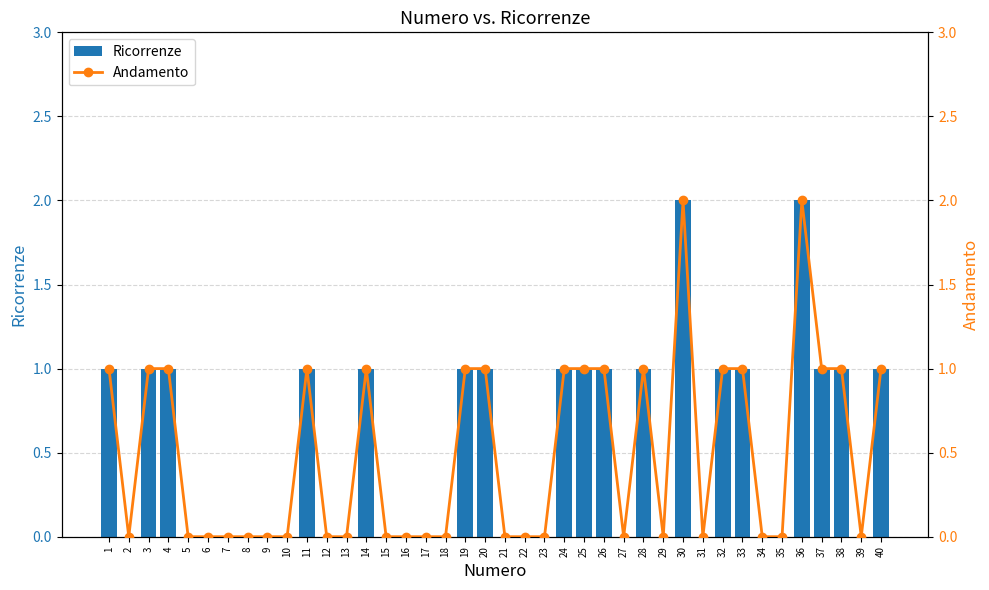

The value of Andamento at 13 is 0. True or false?

True